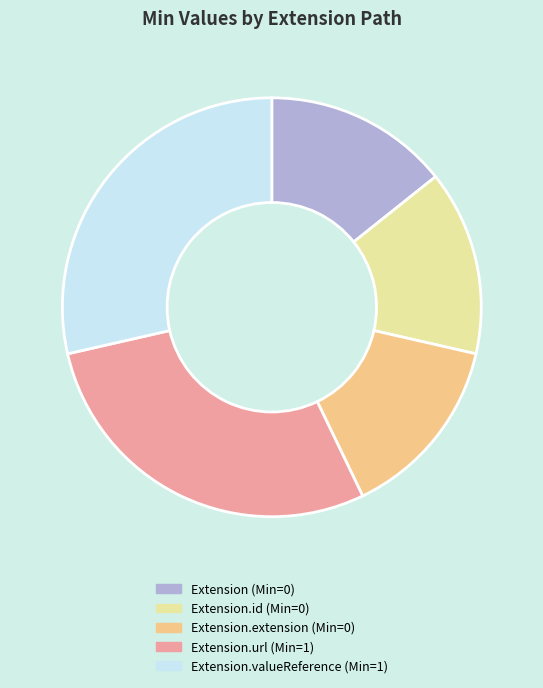

How many segments does this pie chart have?

5